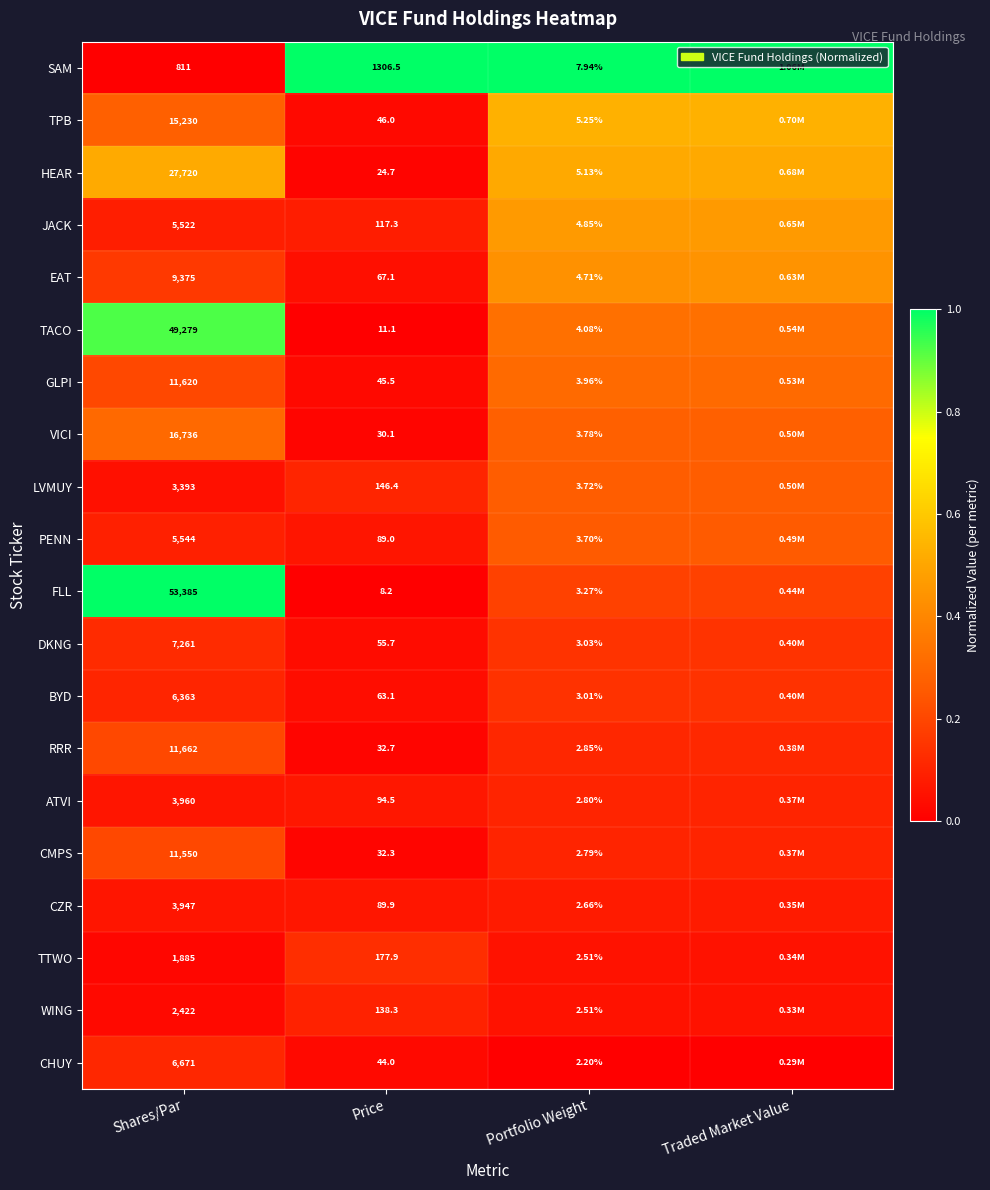

At Price, list the series in order from largest to smallest.

SAM, TTWO, LVMUY, WING, JACK, ATVI, CZR, PENN, EAT, BYD, DKNG, TPB, GLPI, CHUY, RRR, CMPS, VICI, HEAR, TACO, FLL